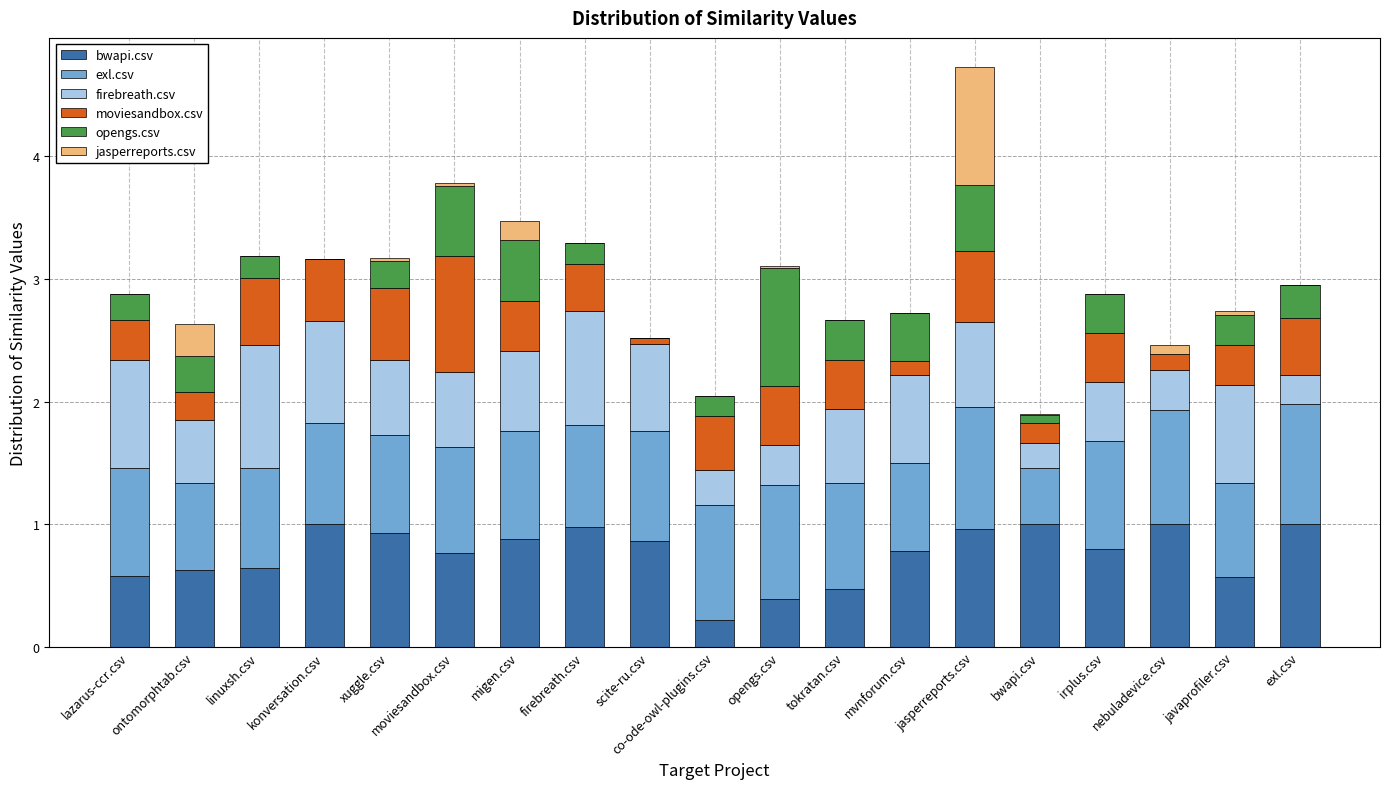

What is the total value across all series at migen.csv?

3.5